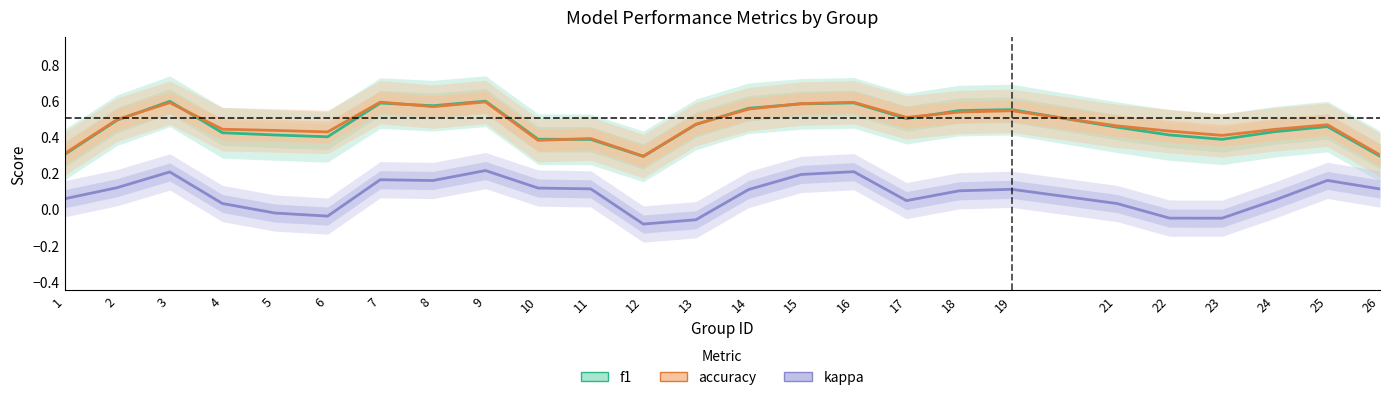

What is the sum of all accuracy values?

11.8